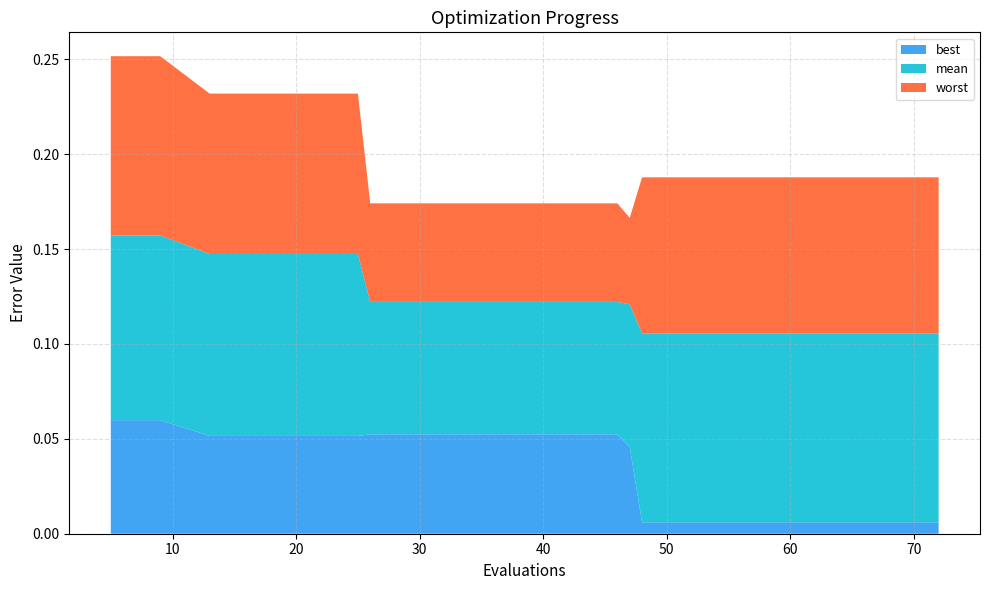

Reading left to right, what are all the values shown in this chart?

best: 0.1	0.1	0.1	0.1	0.1	0.1	0.1	0.1	0.1	0.1	0.1	0.1	0.0	0.0	0.0	0.0	0.0	0.0	0.0	0.0
mean: 0.2	0.2	0.1	0.1	0.1	0.1	0.1	0.1	0.1	0.1	0.1	0.1	0.1	0.1	0.1	0.1	0.1	0.1	0.1	0.1
worst: 0.3	0.3	0.2	0.2	0.2	0.2	0.2	0.2	0.2	0.2	0.2	0.2	0.2	0.2	0.2	0.2	0.2	0.2	0.2	0.2